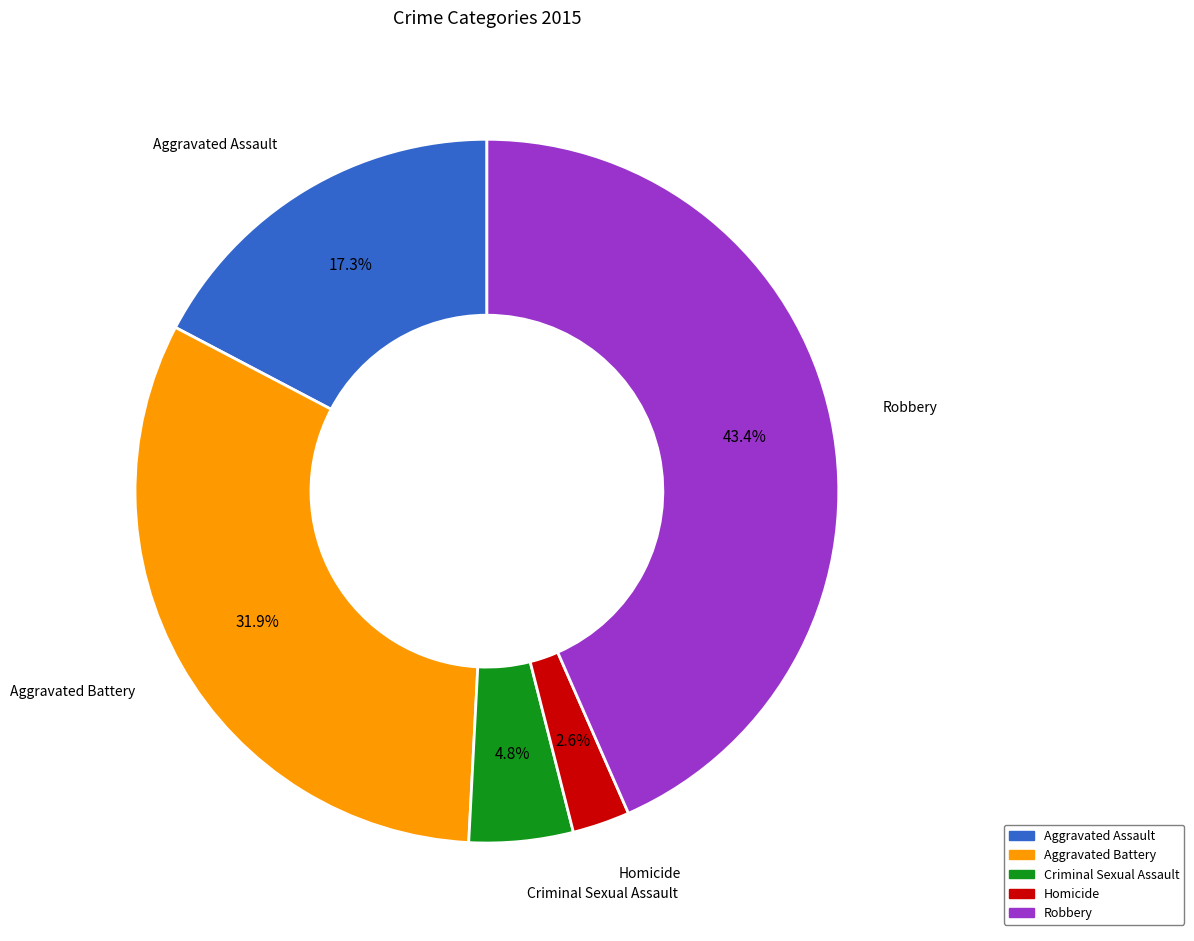

To the nearest percent, what portion does Homicide represent?

3%